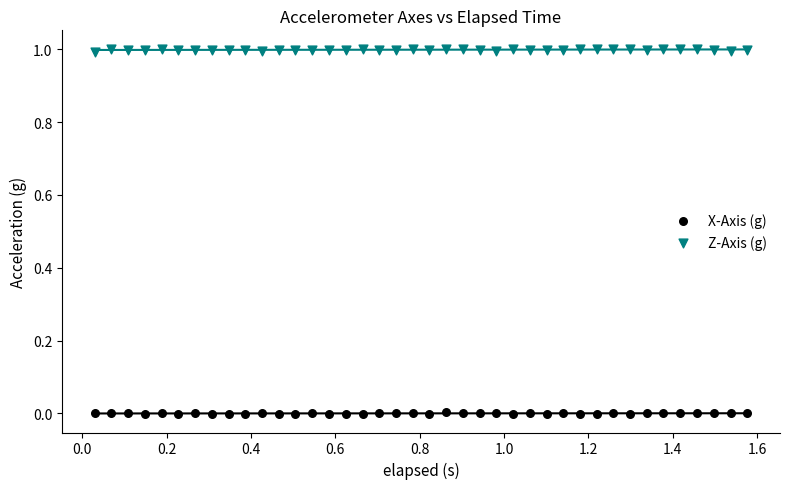

What are all the series names shown in the legend?

X-Axis (g), Z-Axis (g)